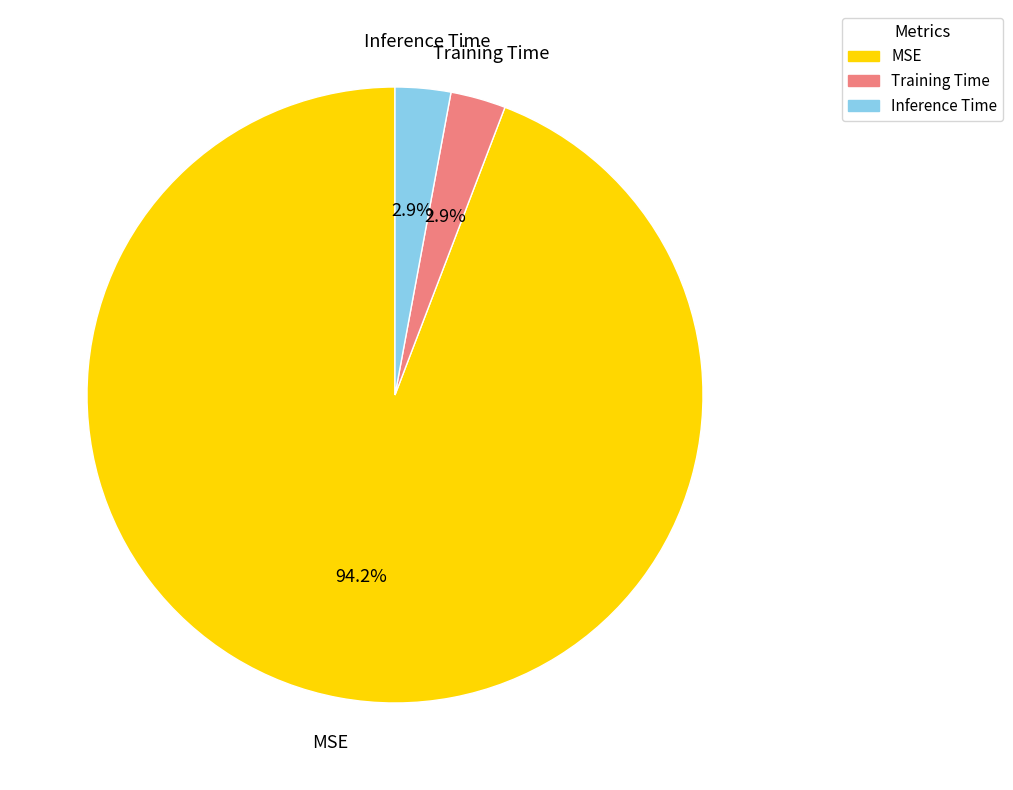

How much of the chart is everything except Training Time?

97.1%